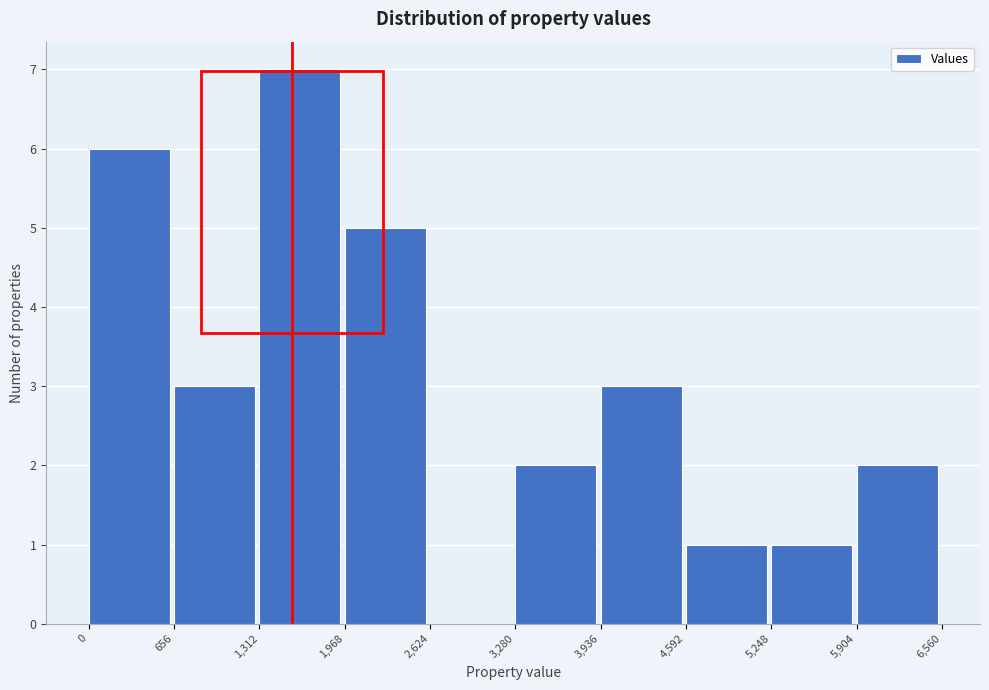

How tall is the bar that spans 1,968 to 2,624 on the x-axis? The values are not printed on the chart, so give them approximately, as read against the axis.

5